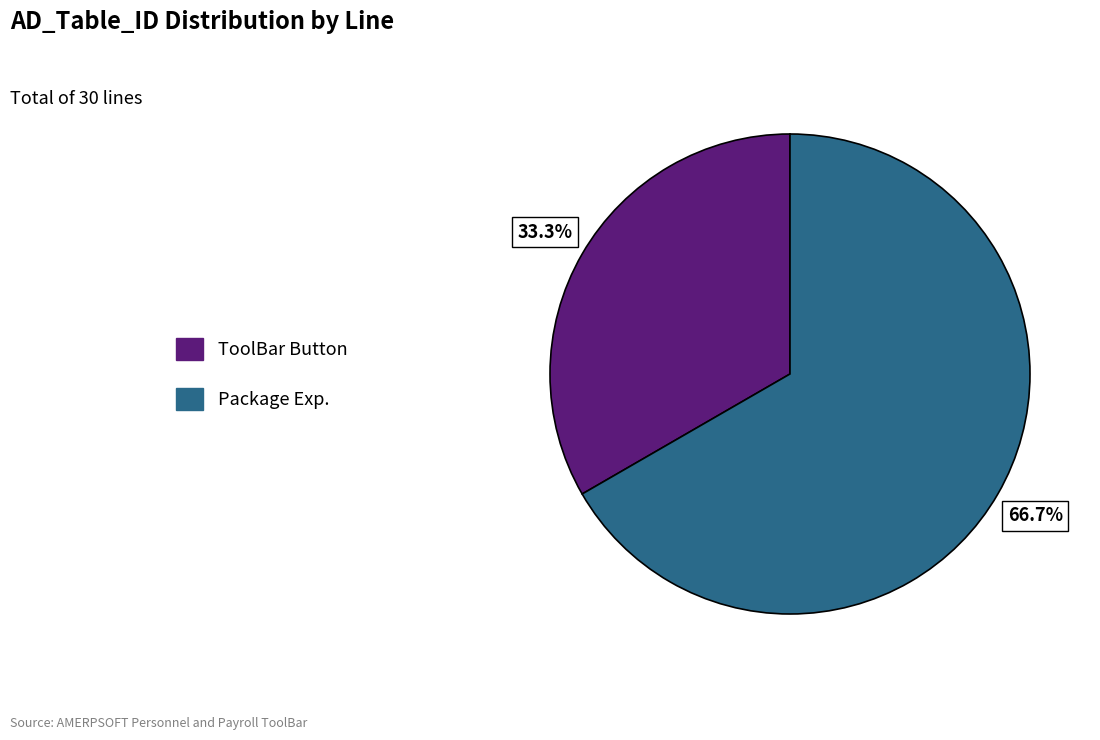

What portion of the pie excludes ToolBar Button?

66.7%